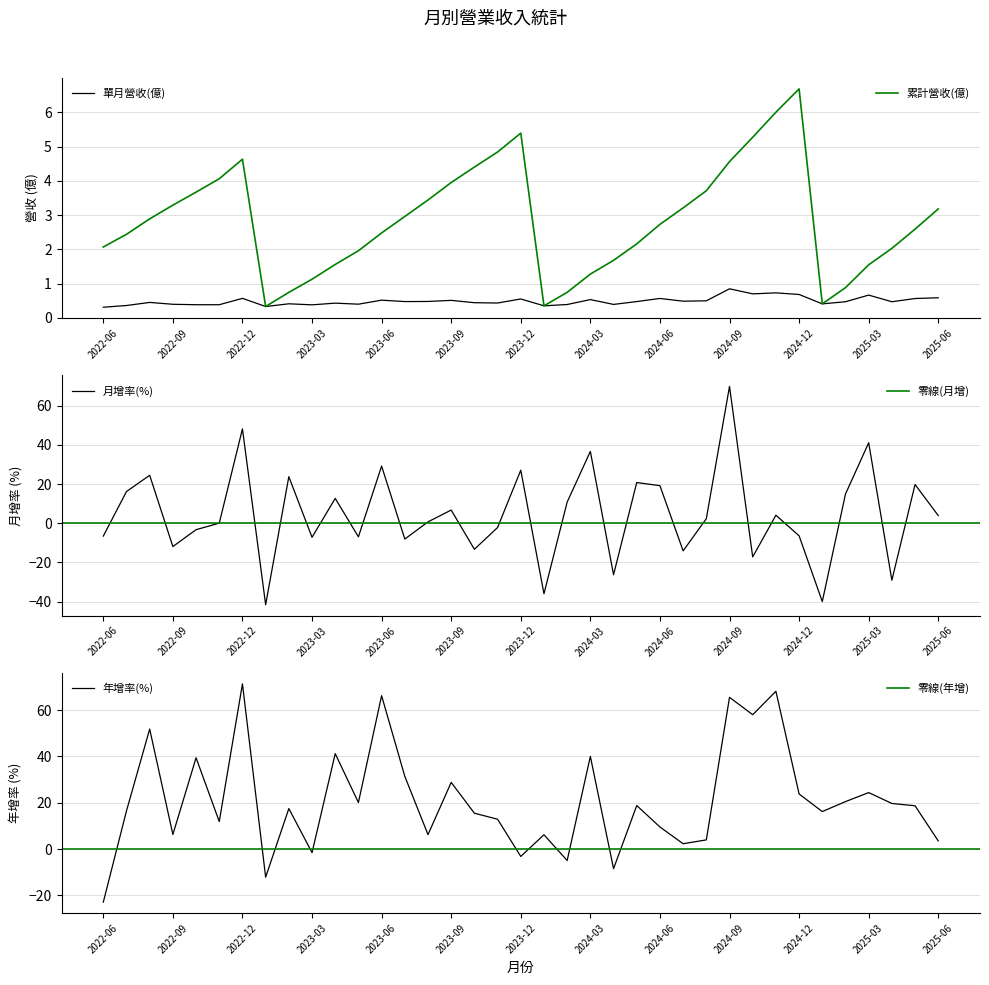

At 2023-11, list the series in order from largest to smallest.

年增率(%), 累計營收(億), 單月營收(億), 月增率(%)